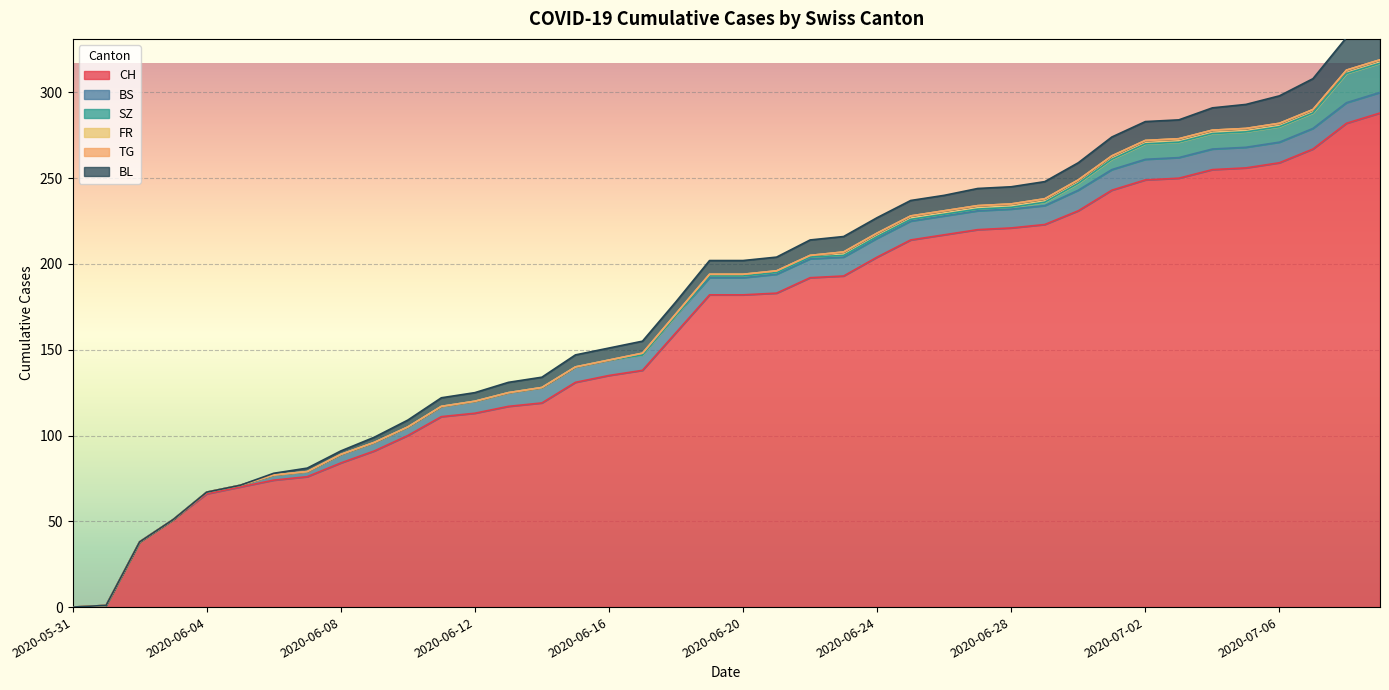

What is the total value across all series at 2020-07-02?

283